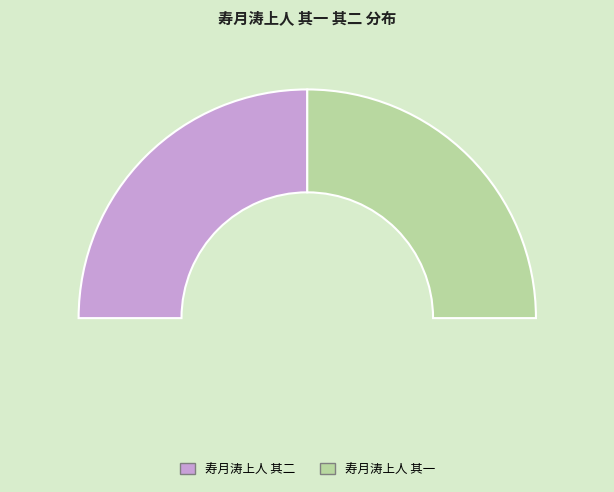

To the nearest percent, what is the combined percentage of 寿月涛上人 其二 and 寿月涛上人 其一?

100%